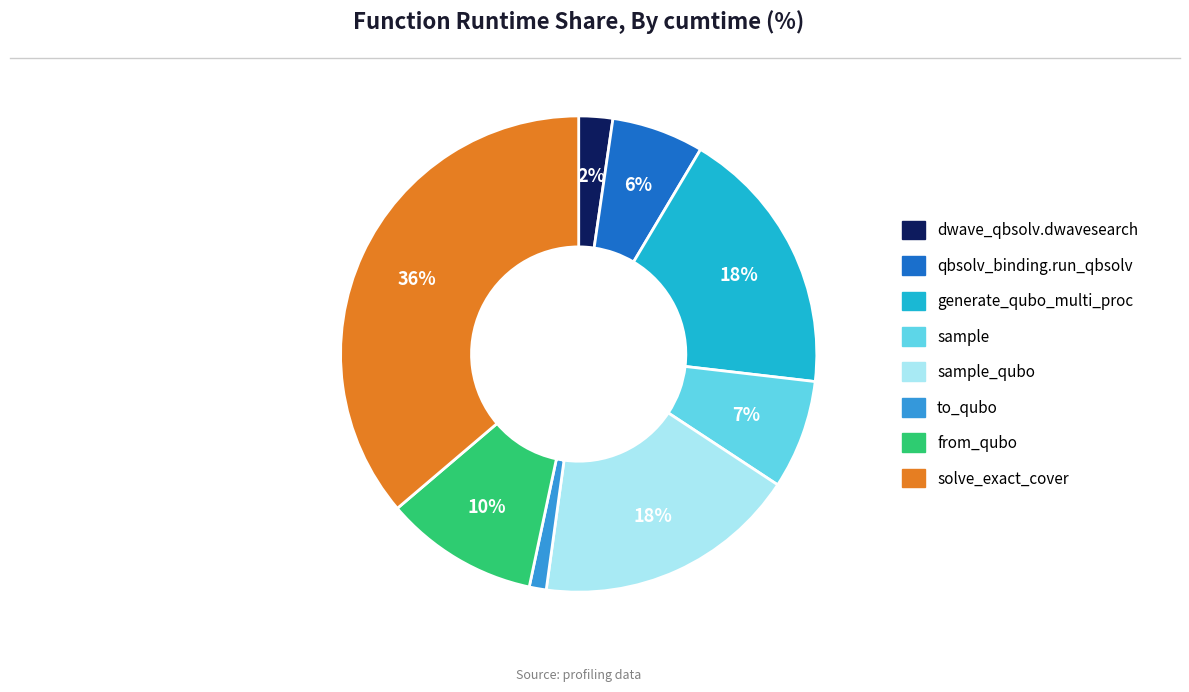

Which has a higher value, sample_qubo or sample?

sample_qubo